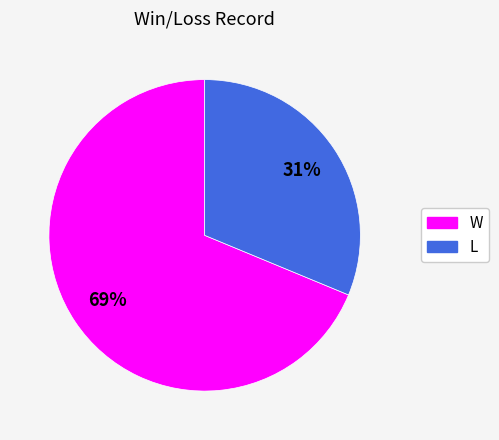

How many segments does this pie chart have?

2